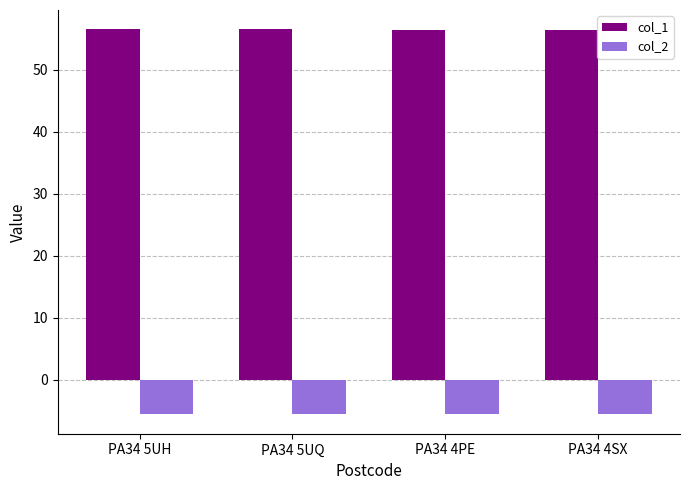

At PA34 5UH, list the series in order from smallest to largest.

col_2, col_1